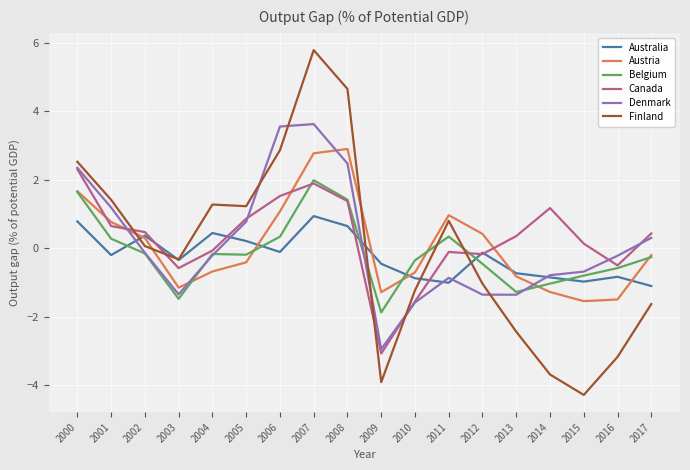

Which series changed the most between 2002 and 2013?

Finland